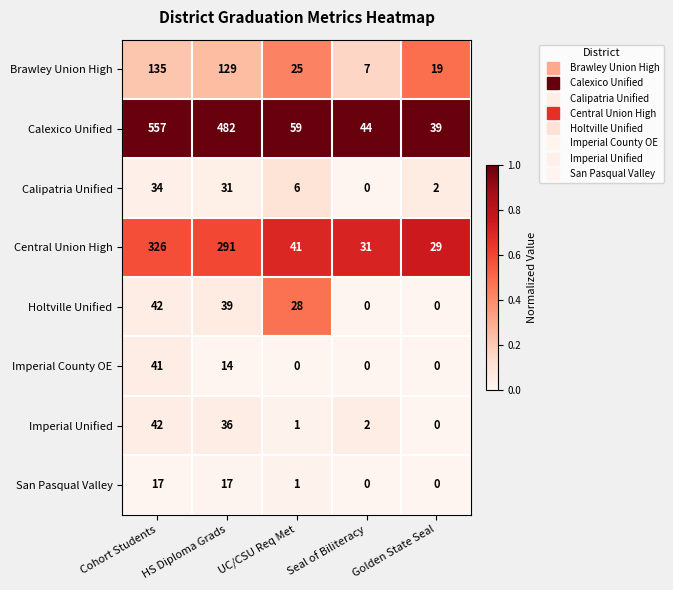

Between Seal of Biliteracy and Golden State Seal, which series saw the biggest shift?

Brawley Union High